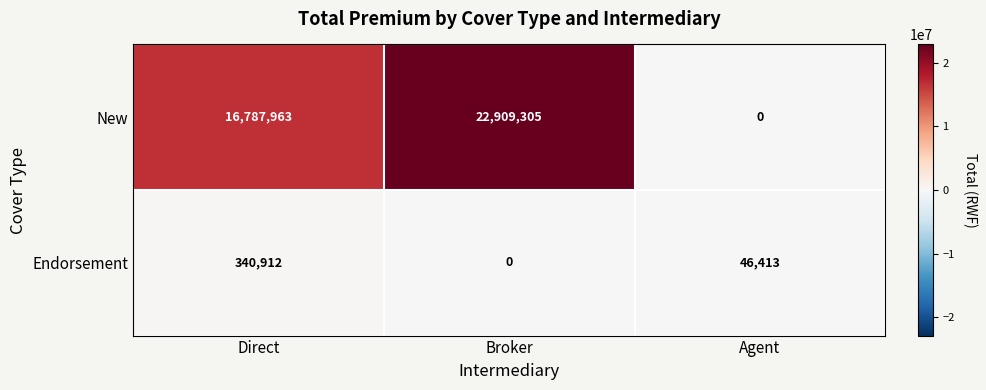

The value of Endorsement at Agent is 46413. True or false?

True